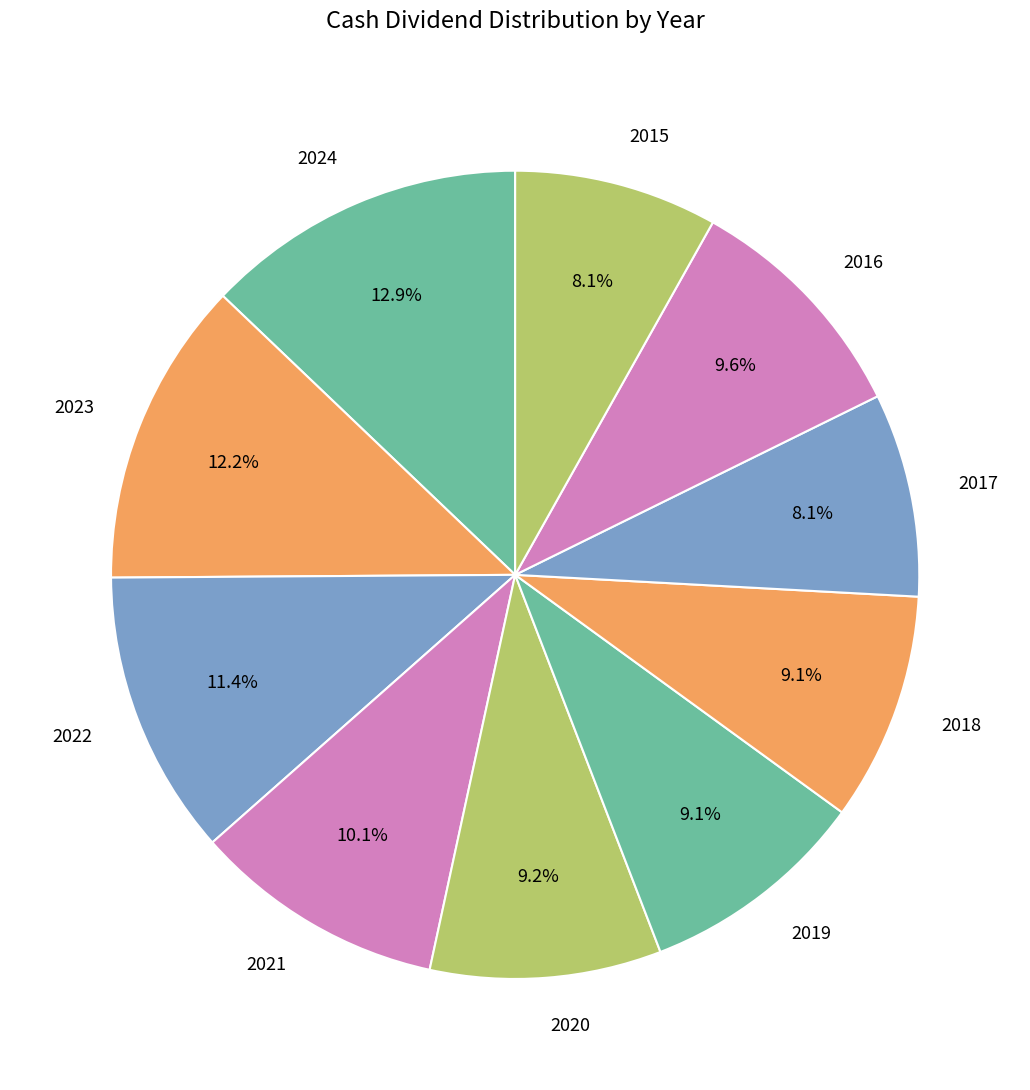

True or false: 2019 accounts for 9% of the total.

True